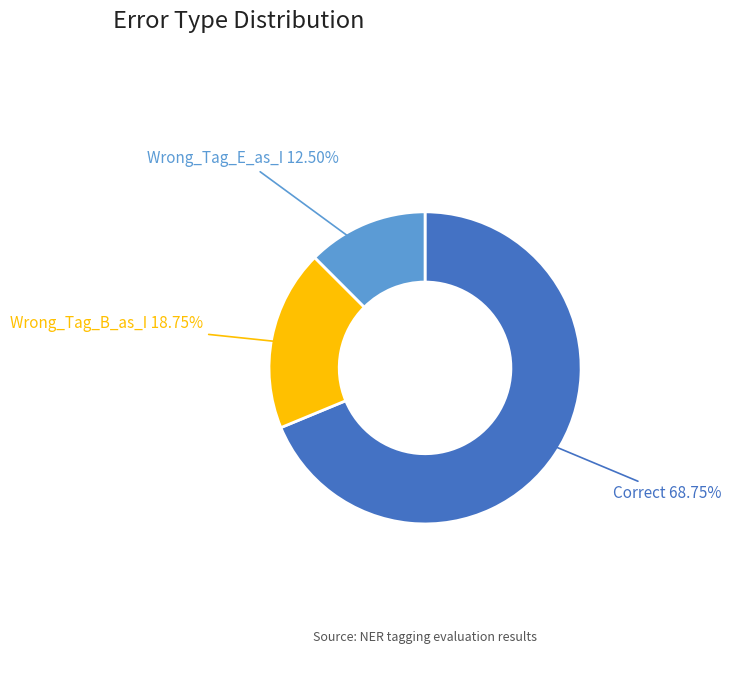

Does any single category account for the majority?

Yes